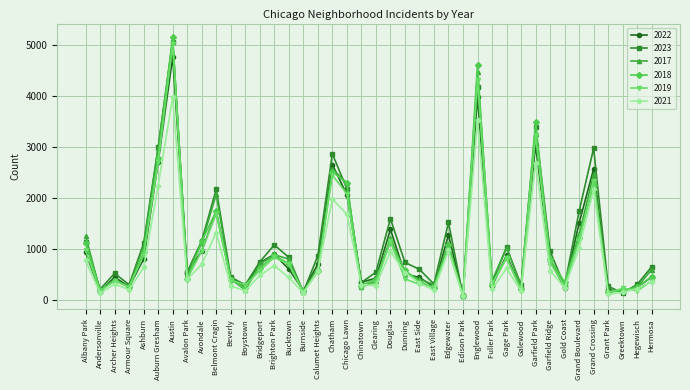

How many interior local peaks does the 2021 series have?

11